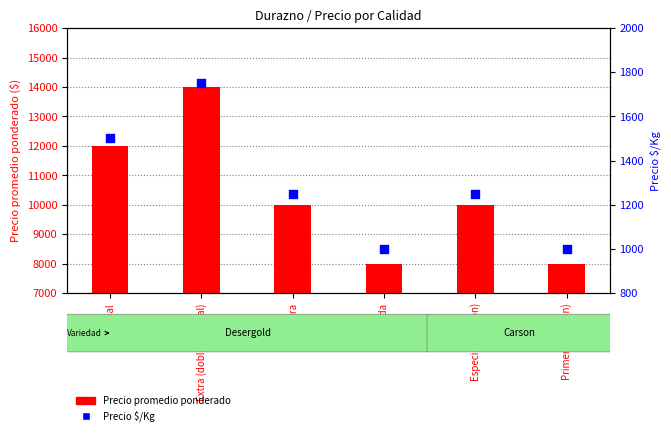

Which series contains the highest Y value?

Precio promedio ponderado